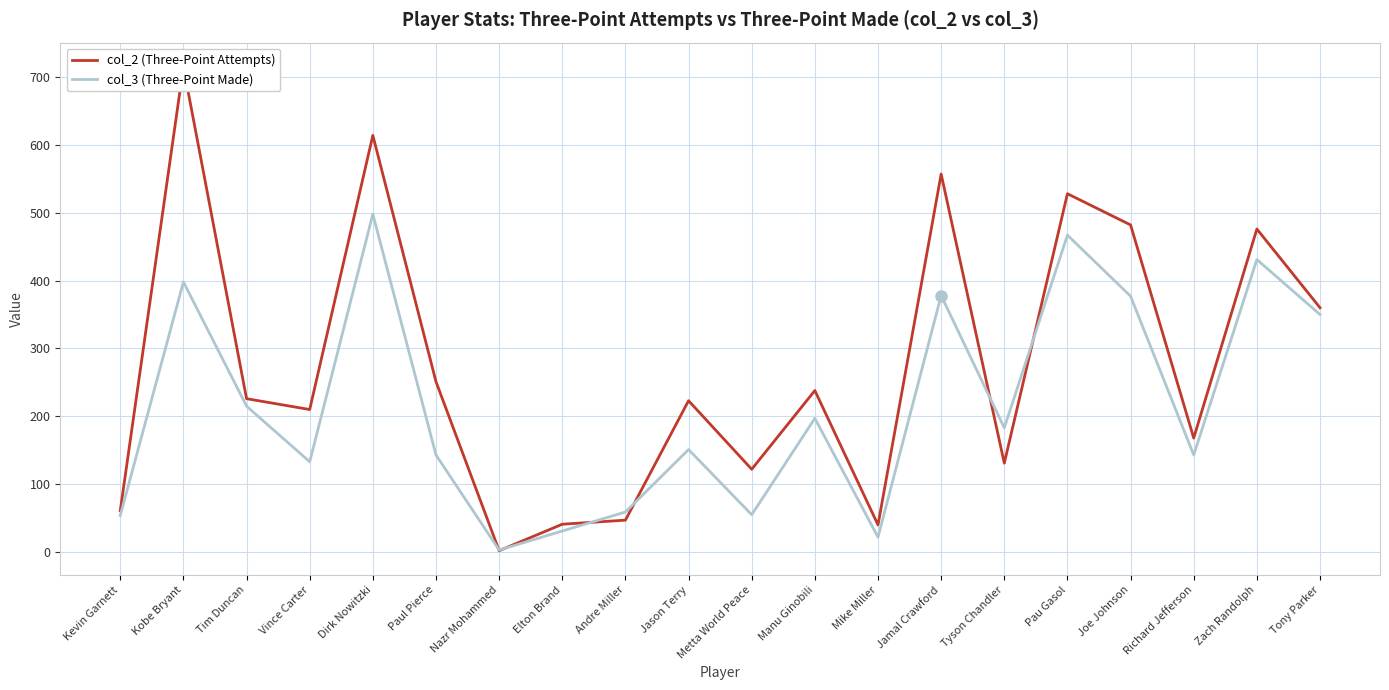

True or false: col_3 (Three-Point Made) and col_2 (Three-Point Attempts) intersect in this chart.

True